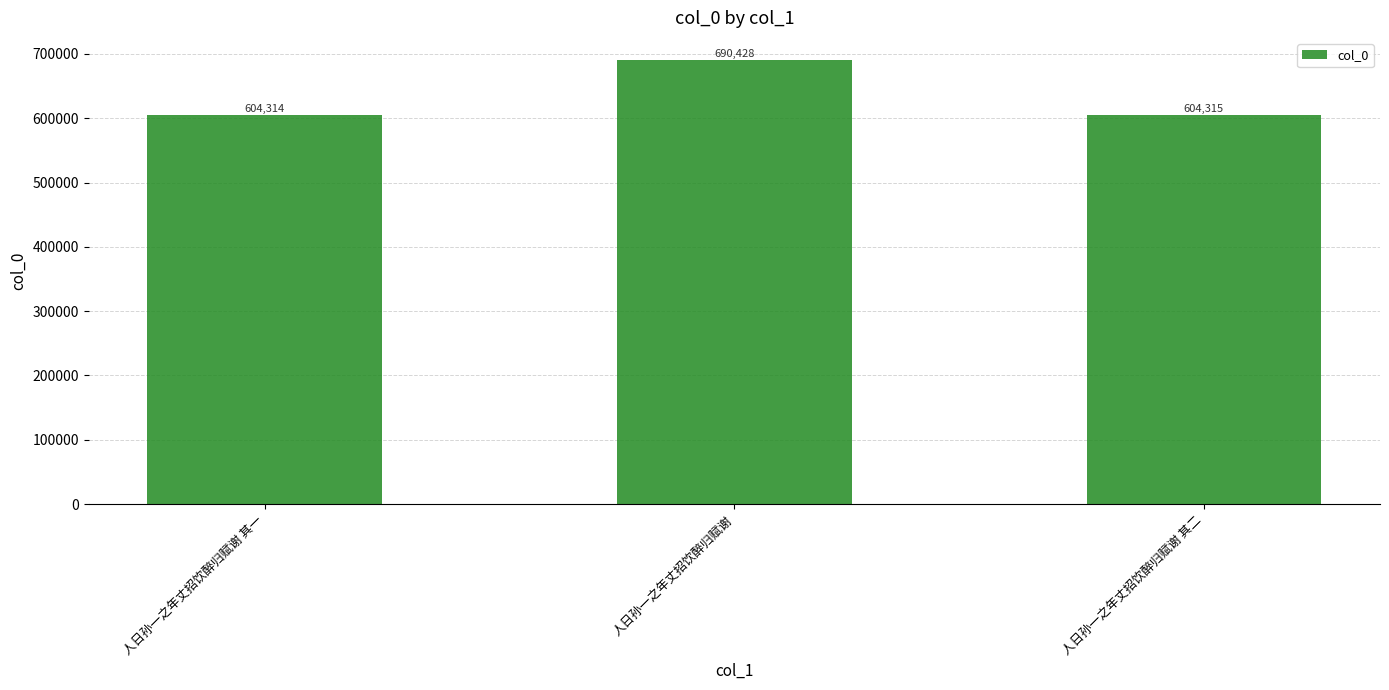

Where is the data nearest to the value 647371?

人日孙一之年丈招饮醉归赋谢 其二